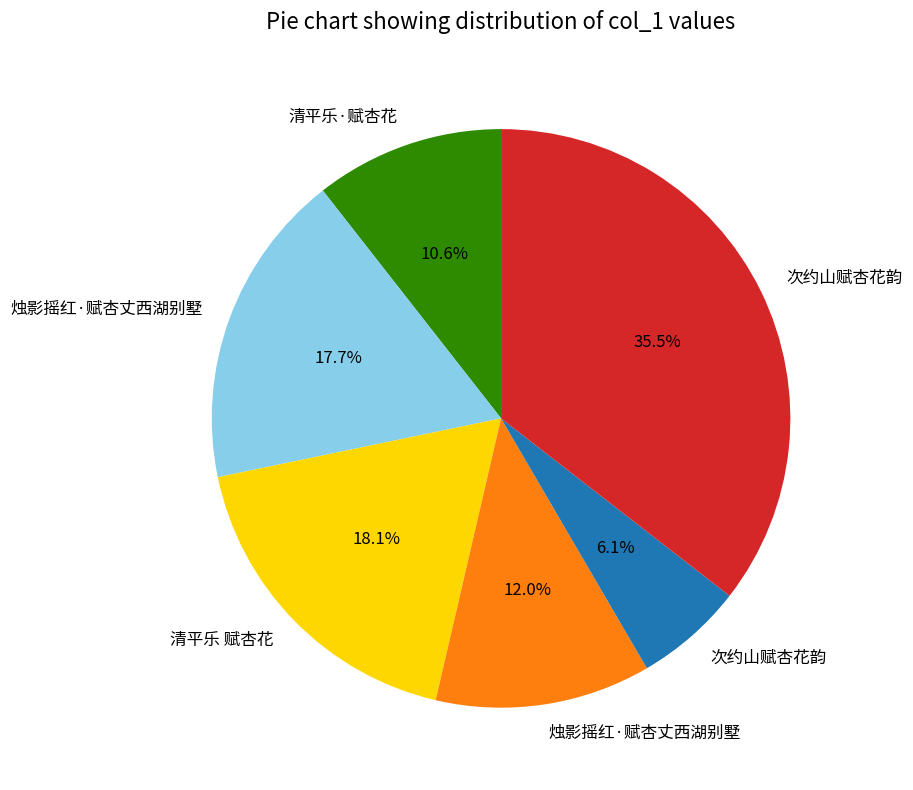

Count the number of slices in the pie.

6